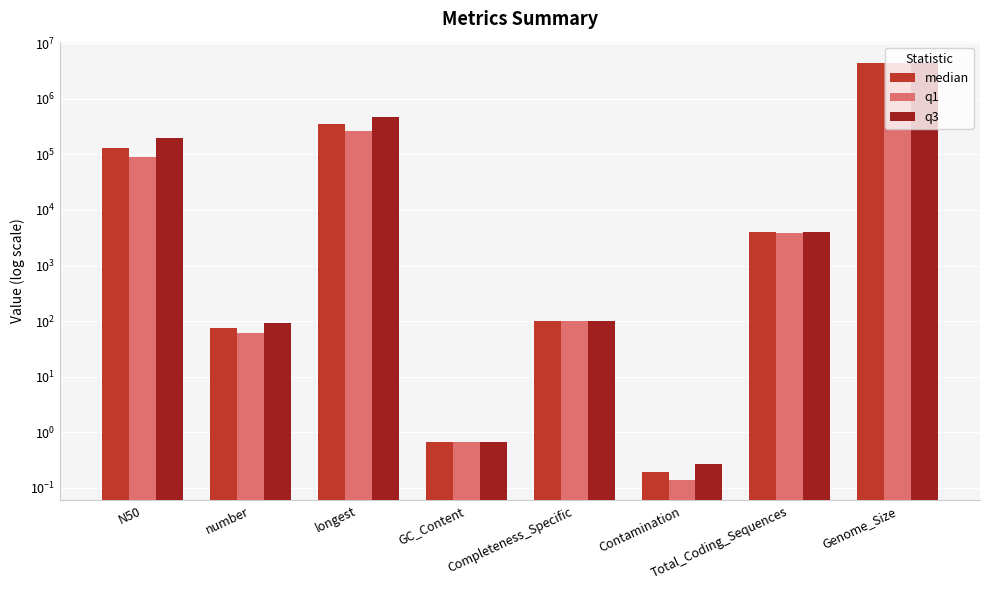

What position from the left is longest?

3